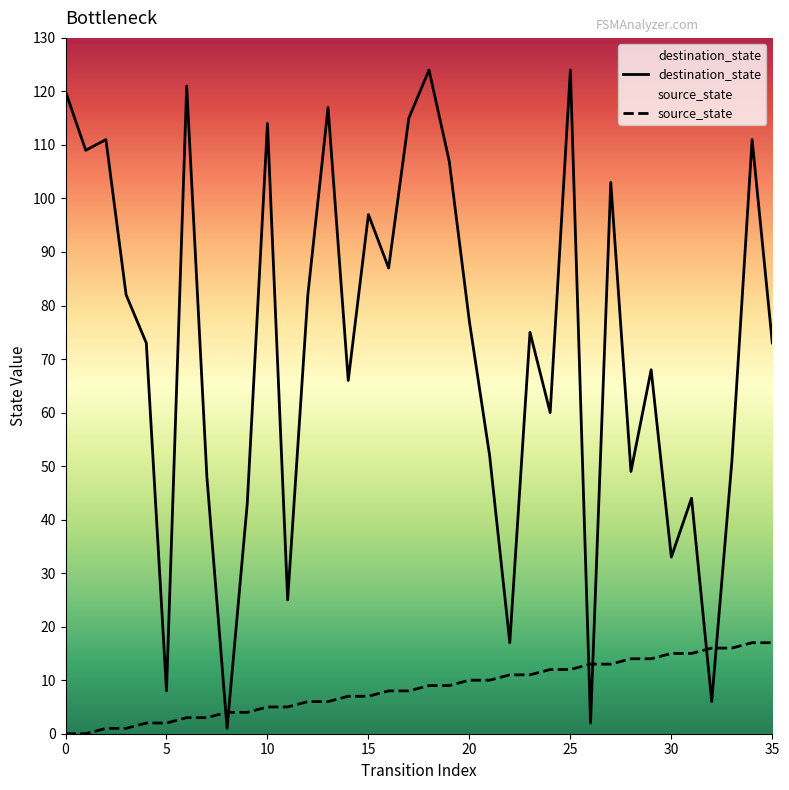

Is the value of source_state at 6 greater than the value of destination_state at 9?

No